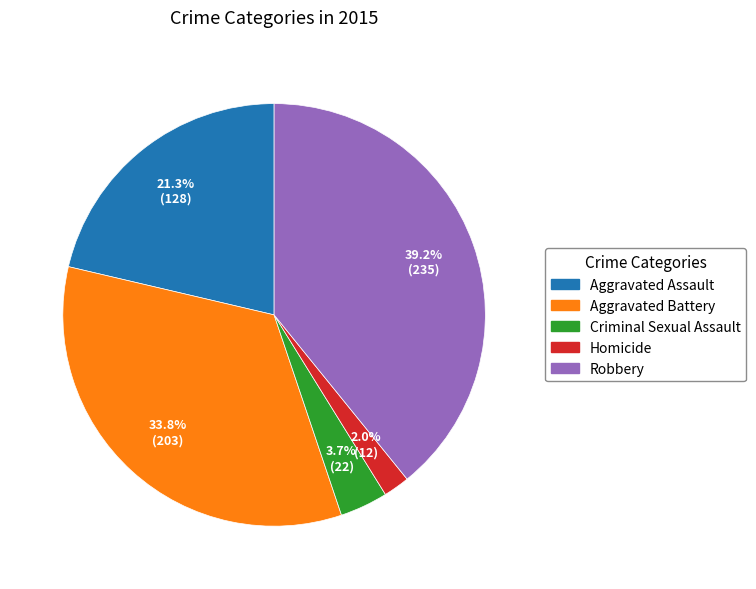

To the nearest percent, what percentage of the pie is Aggravated Assault?

21%